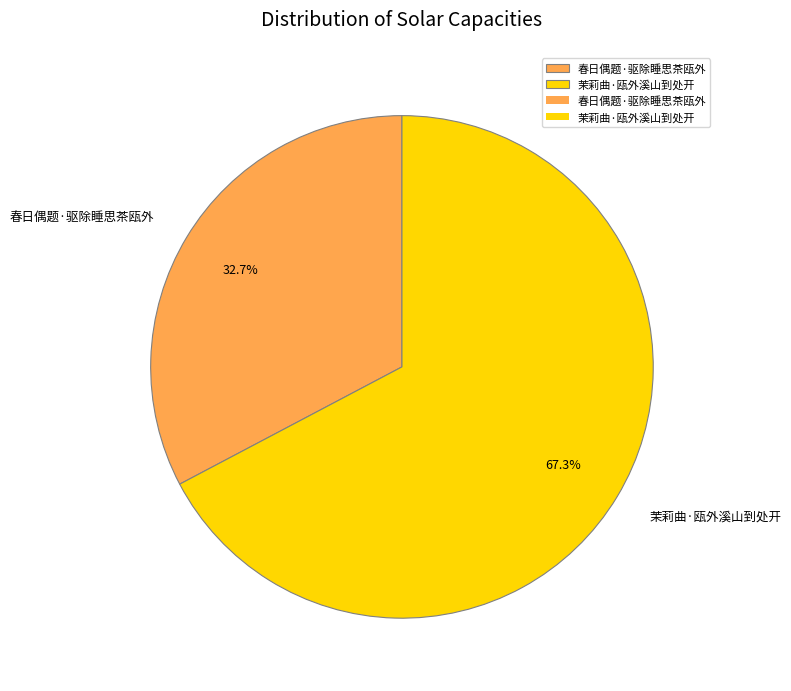

Does 茉莉曲·瓯外溪山到处开 account for over 50% of the chart?

Yes